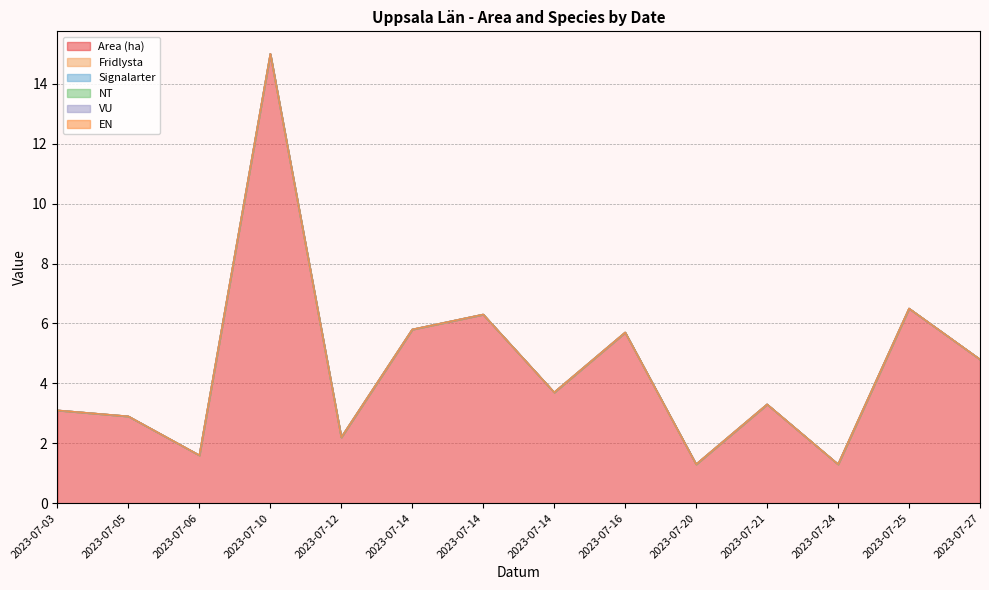

True or false: VU and Signalarter cross at least once.

False